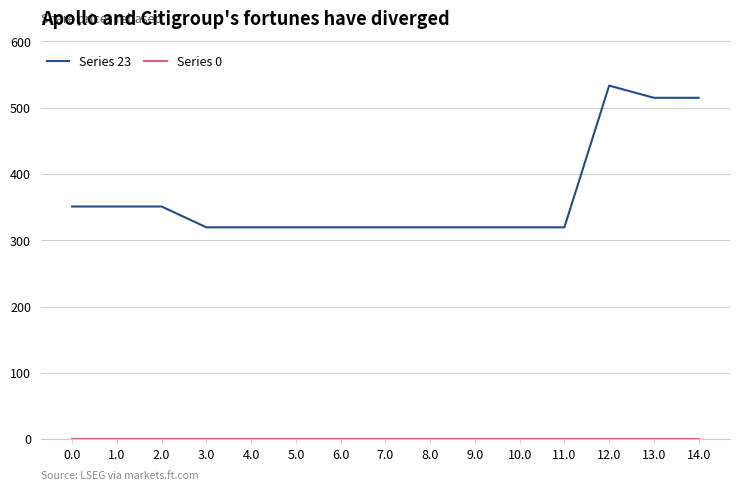

What is the difference between the Series 23 values at 1.0 and 6.0?

31.4